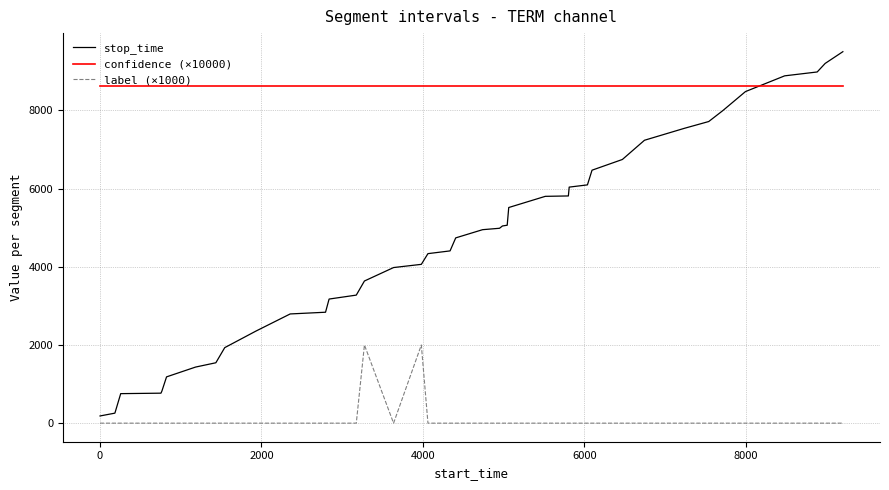

How many distinct data groups are displayed?

3